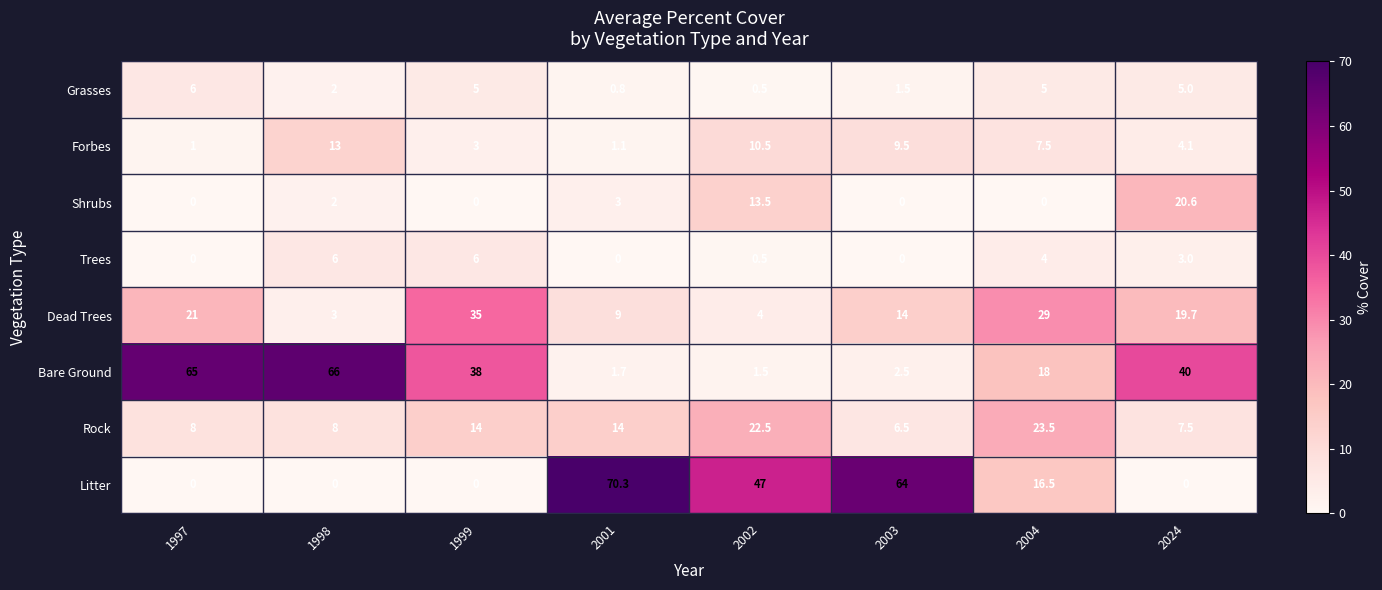

True or false: Dead Trees has a value of 12.7 at 1999.

False